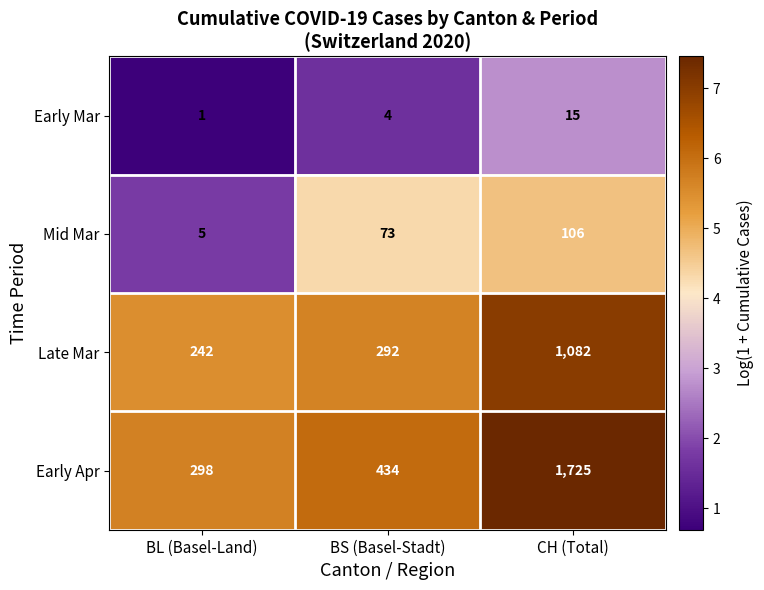

Reading left to right, transcribe all the data shown in this chart.

Early Mar: BL (Basel-Land)=1	BS (Basel-Stadt)=4	CH (Total)=15
Mid Mar: BL (Basel-Land)=5	BS (Basel-Stadt)=73	CH (Total)=106
Late Mar: BL (Basel-Land)=242	BS (Basel-Stadt)=292	CH (Total)=1082
Early Apr: BL (Basel-Land)=298	BS (Basel-Stadt)=434	CH (Total)=1725